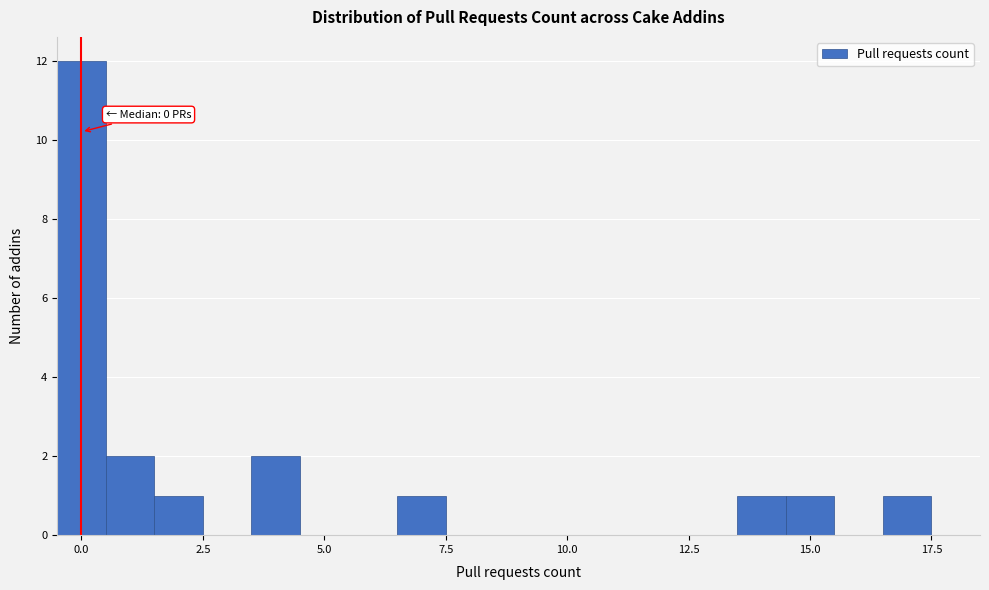

Around what value on the x-axis is the tallest bar? Give the approximate position of its centre, as read against the axis.

0.0